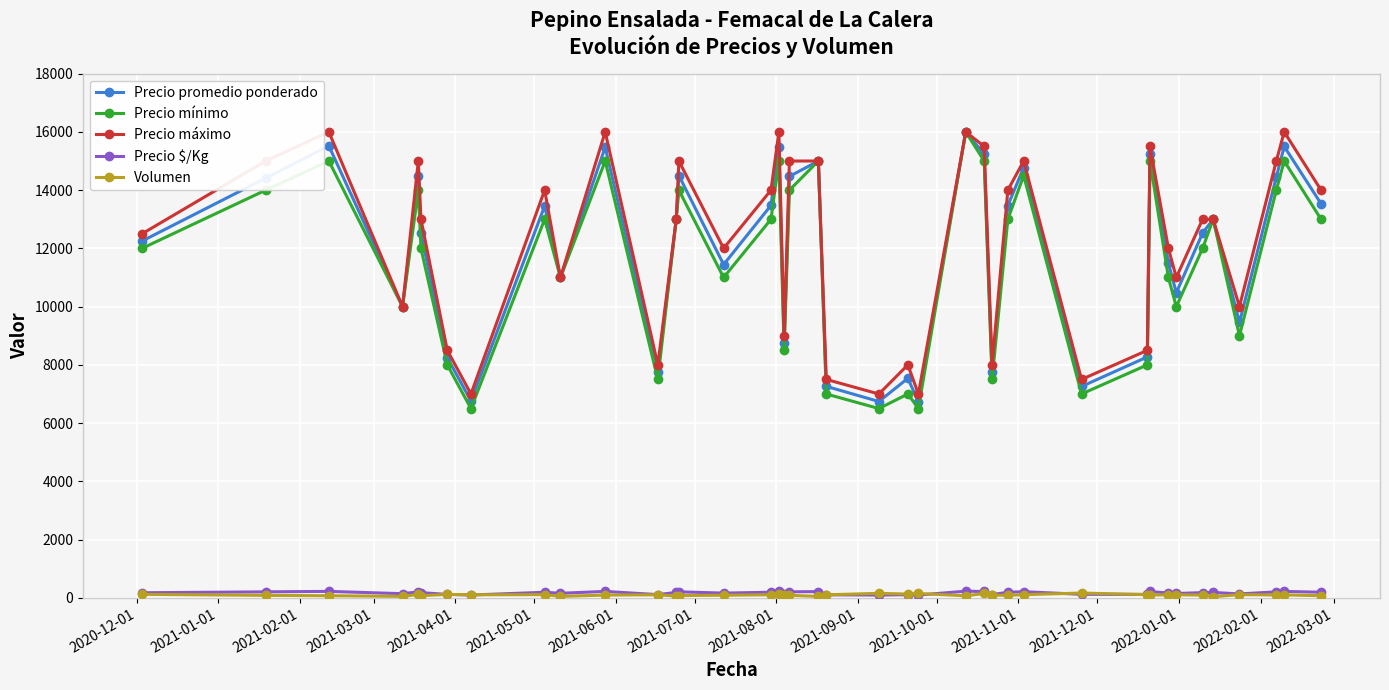

In Precio mínimo, how many points are higher than both neighbors (excluding endpoints)?

13